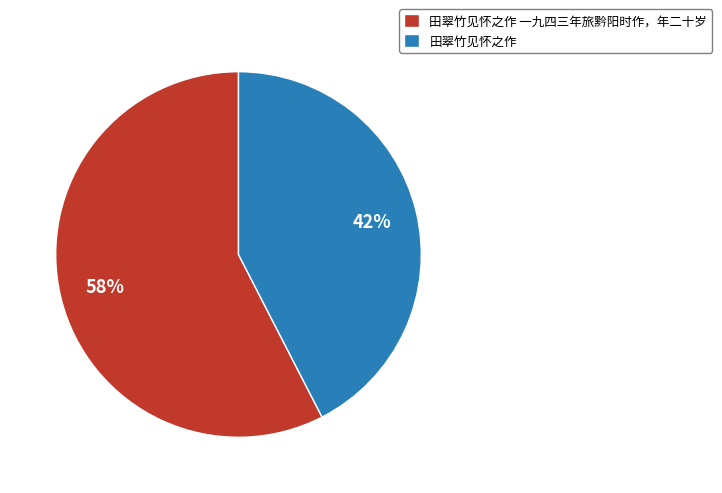

Is 田翠竹见怀之作 一九四三年旅黔阳时作，年二十岁 the majority of the pie?

Yes